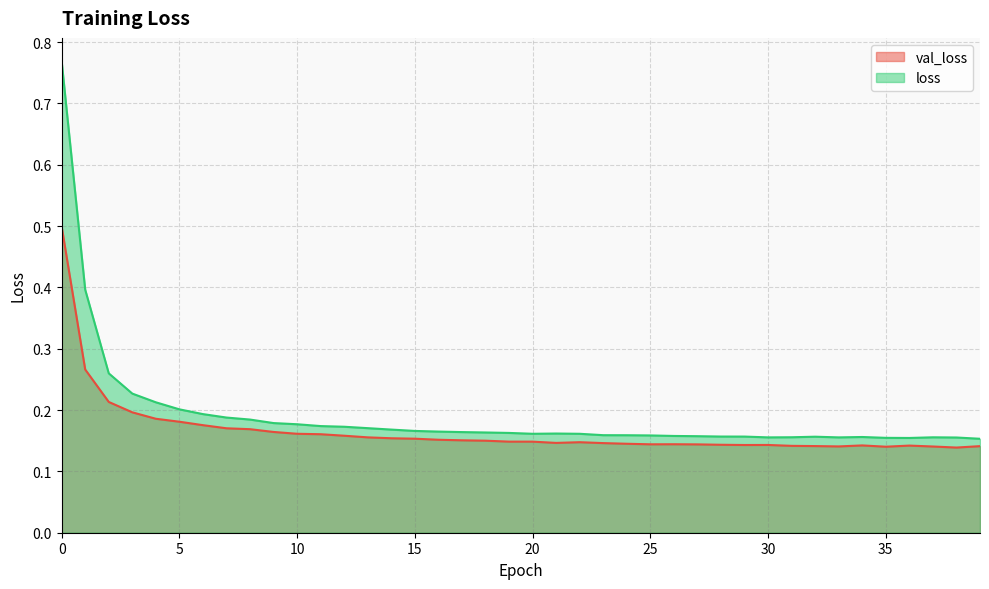

Where is loss nearest to the value 0?

39